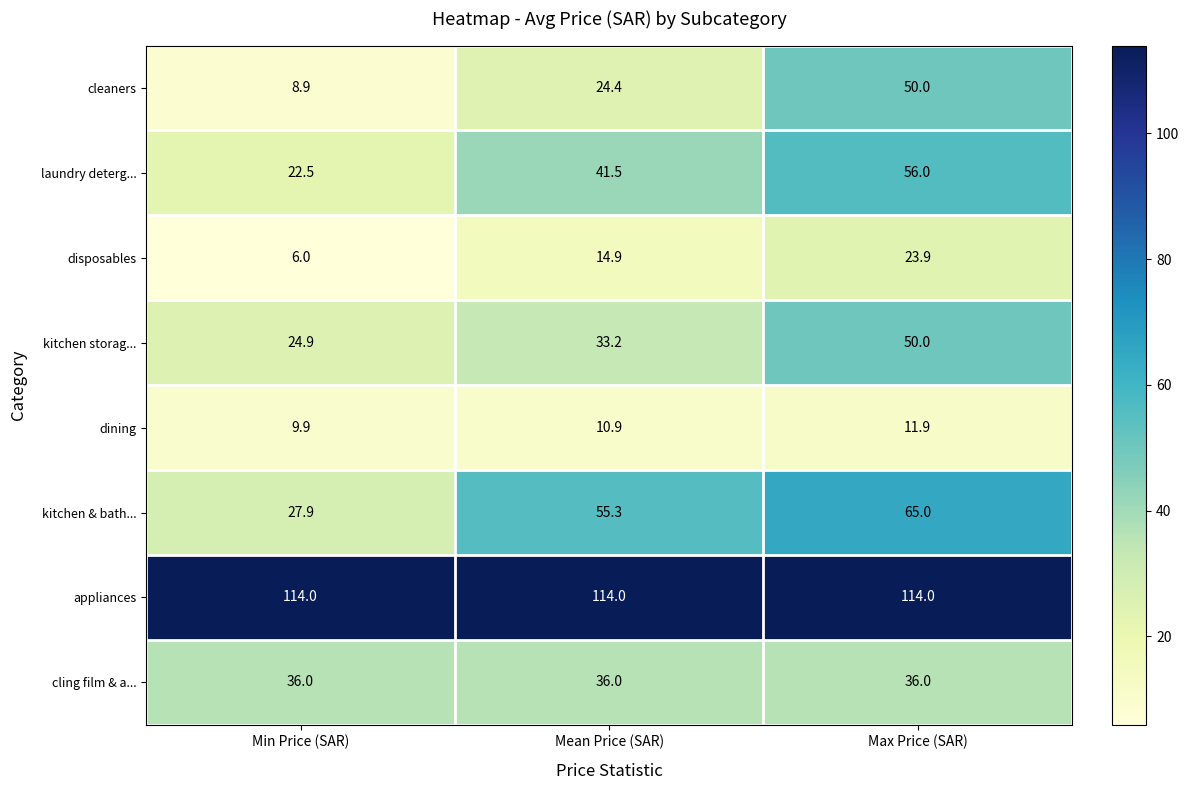

Which series has the largest range (max minus min)?

cleaners